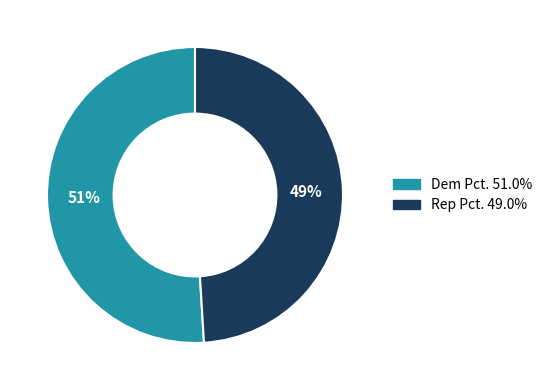

Which category has the smallest portion of the pie?

Rep Pct.